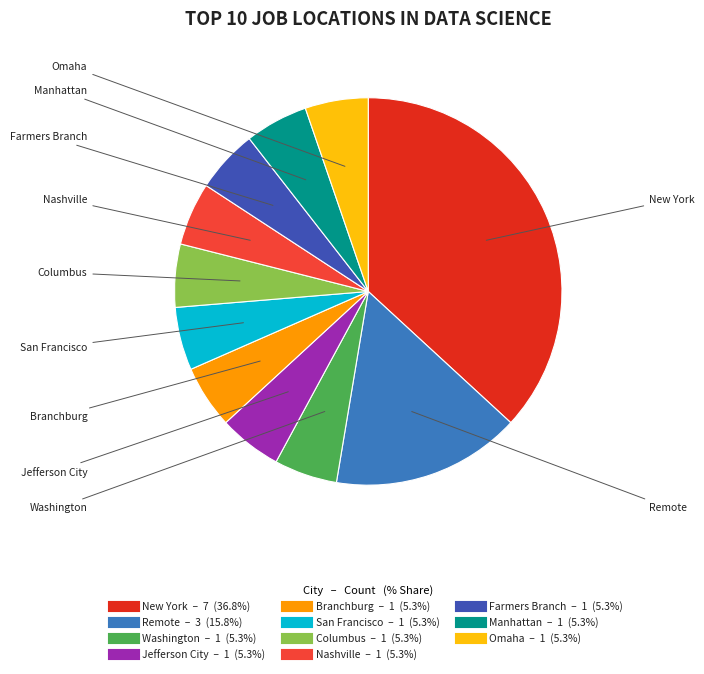

Combined, do San Francisco and Farmers Branch account for over 50%?

No